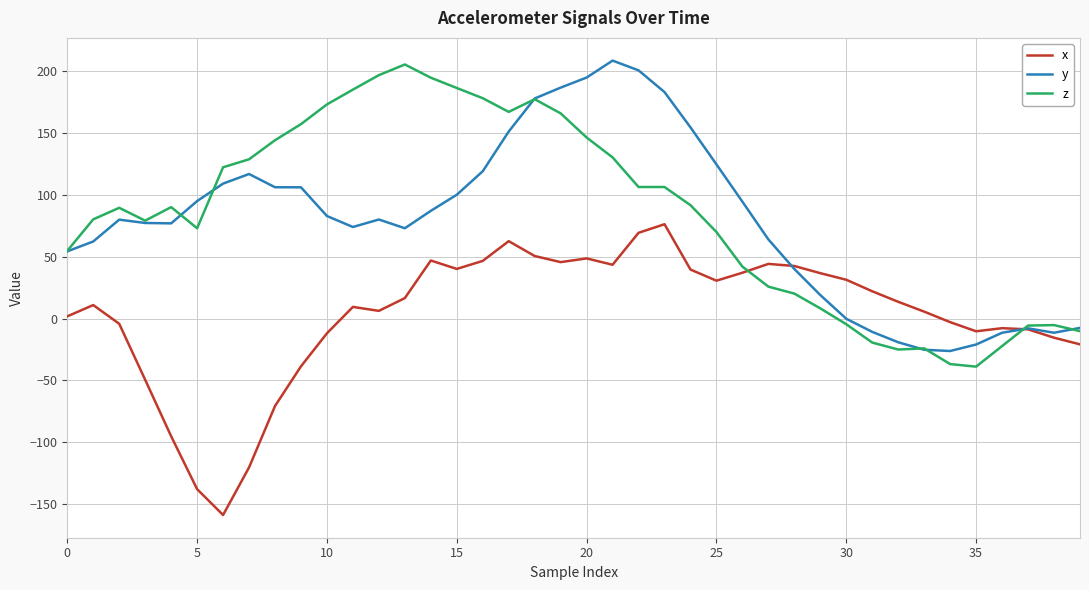

True or false: x and z cross at least once.

True